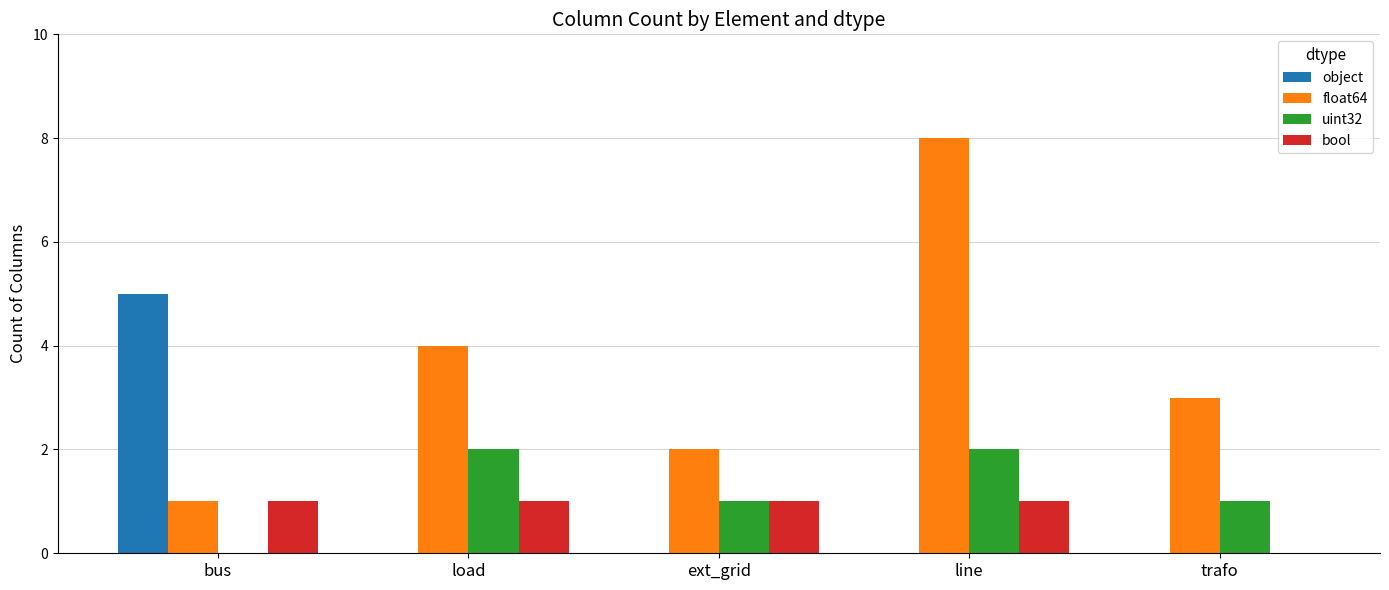

True or false: float64 has a value of 2 at ext_grid.

True